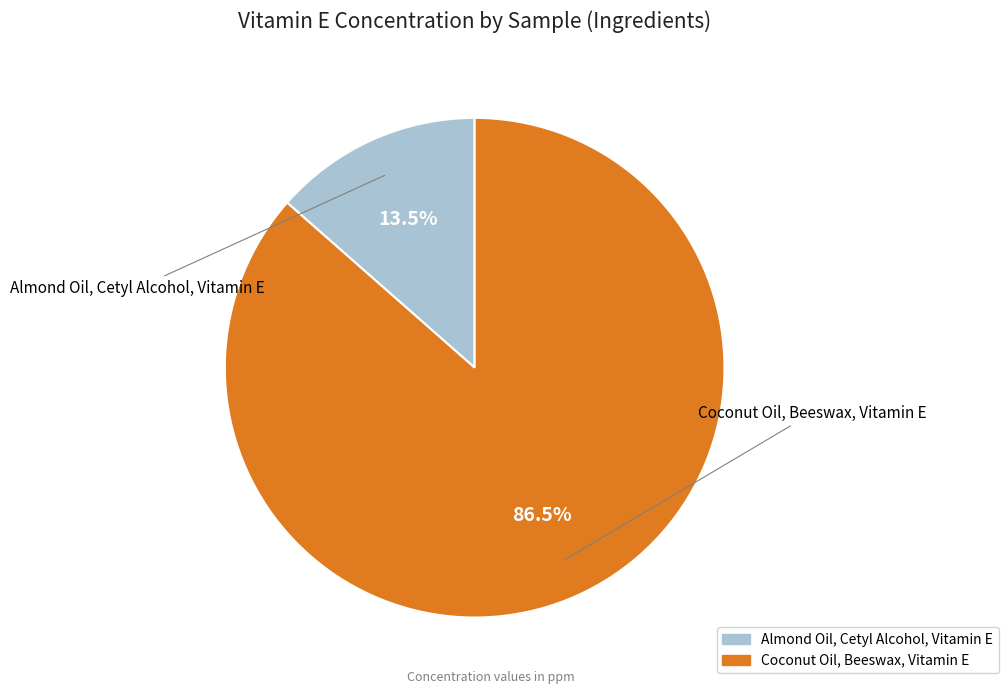

To the nearest percent, what is the combined percentage of Almond Oil, Cetyl Alcohol, Vitamin E and Coconut Oil, Beeswax, Vitamin E?

100%